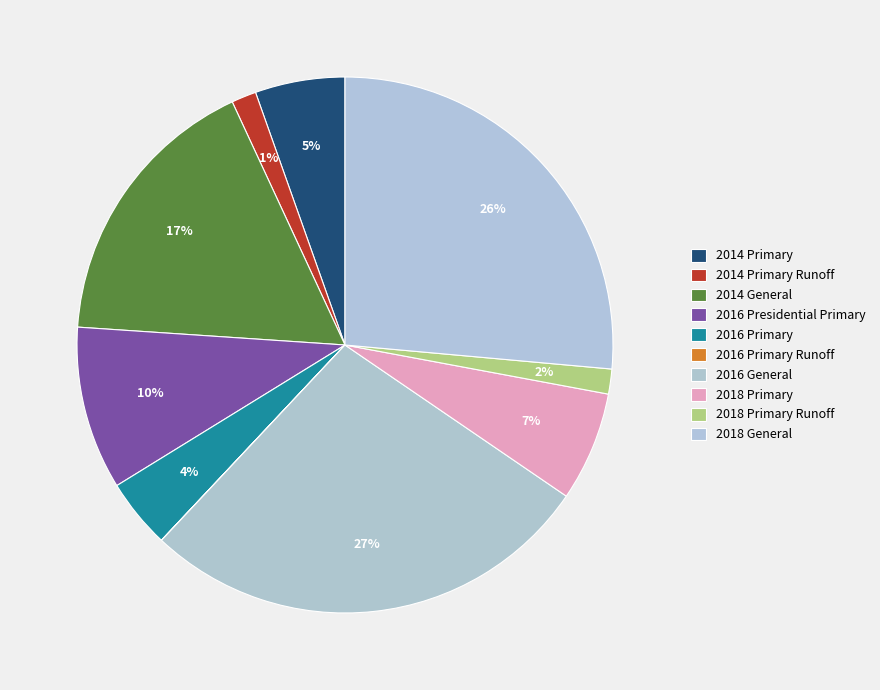

Rank the categories by value from highest to lowest.

2016 General, 2018 General, 2014 General, 2016 Presidential Primary, 2018 Primary, 2014 Primary, 2016 Primary, 2018 Primary Runoff, 2014 Primary Runoff, 2016 Primary Runoff